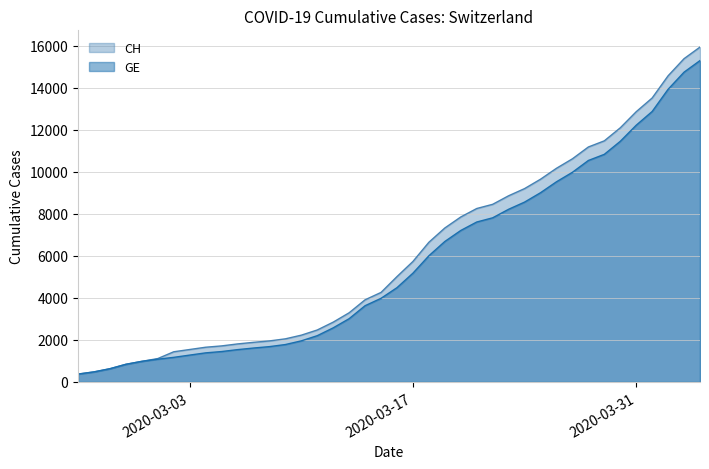

True or false: CH and GE cross at least once.

False